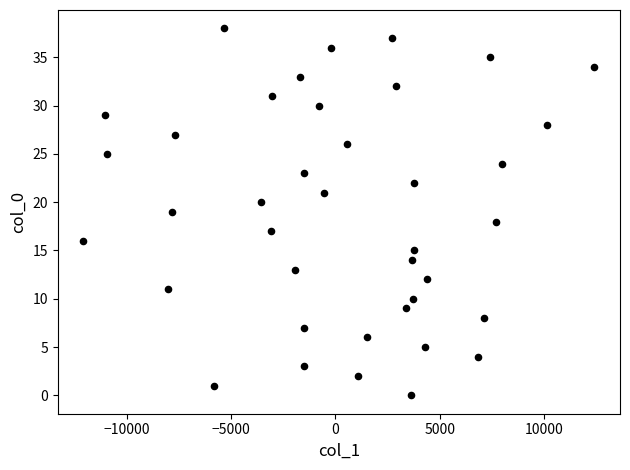

What is the range of Y values (max minus min)?

38